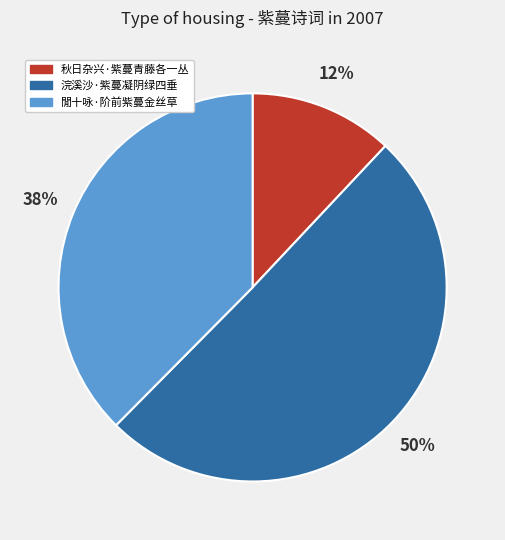

True or false: 秋日杂兴·紫蔓青藤各一丛 accounts for 12% of the total.

True